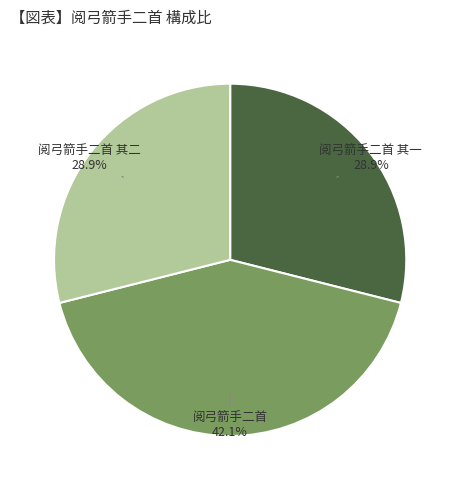

What is the ratio of the value at 阅弓箭手二首 42.1% to the value at 阅弓箭手二首 其二 28.9%?

1.5